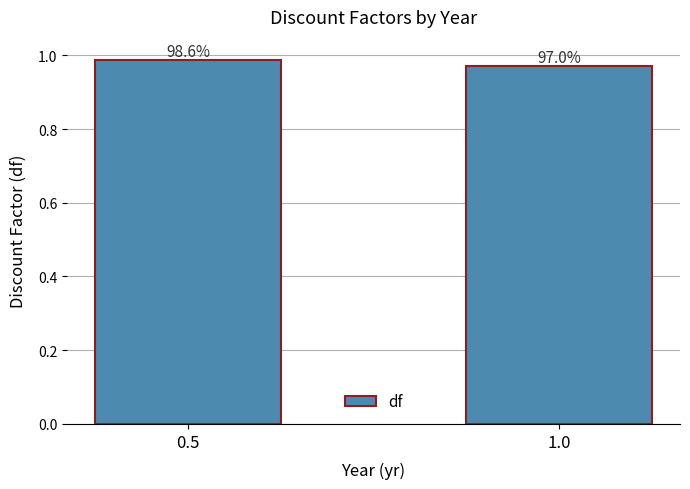

Where is the data nearest to the value 0?

1.0